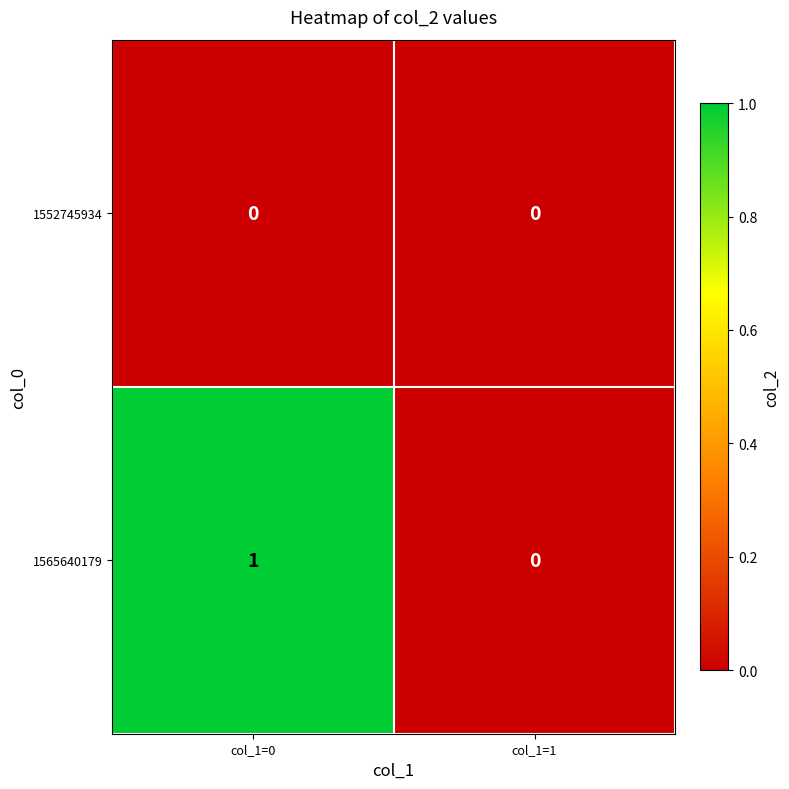

Which series has the largest total across all categories?

1565640179